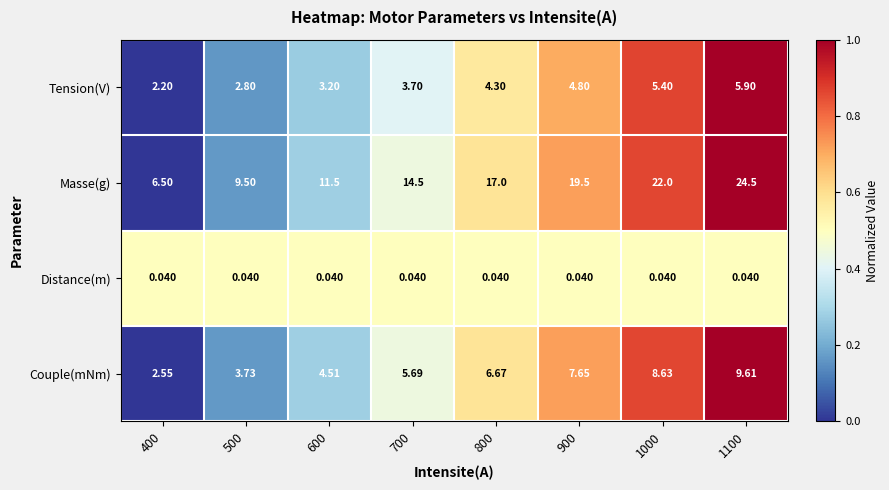

What is the greatest value displayed?

24.5